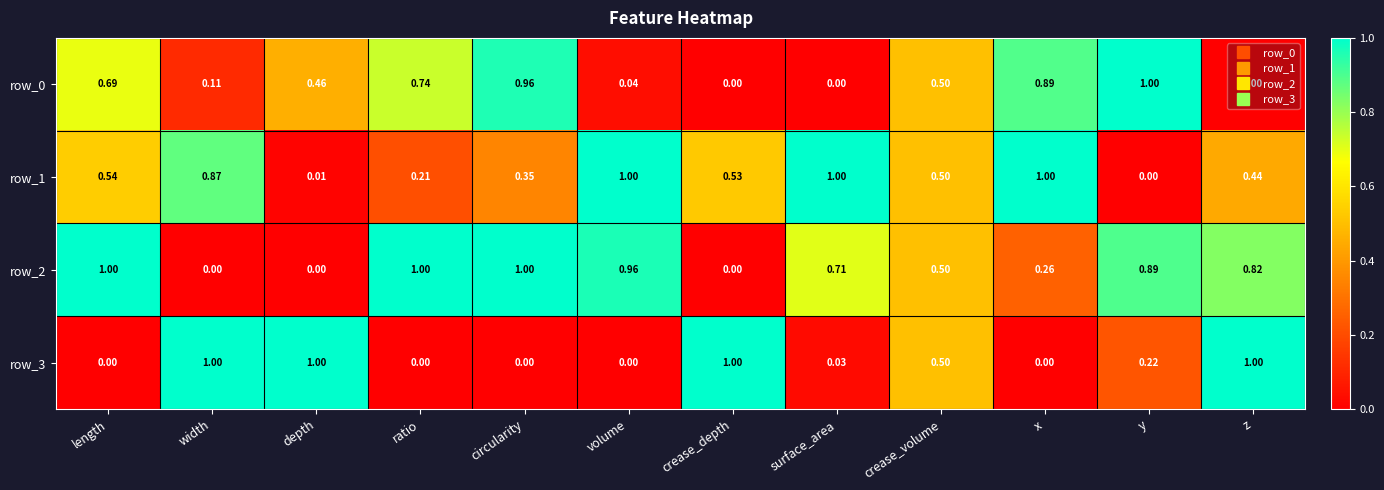

How many series are shown in this chart?

4